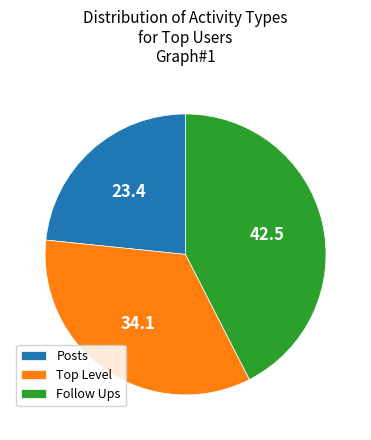

True or false: Follow Ups accounts for 42% of the total.

True